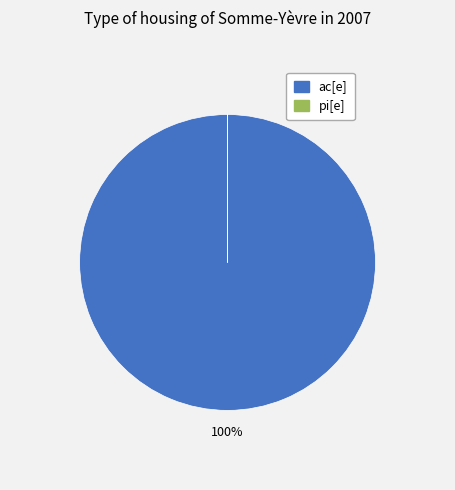

To the nearest percent, what is the difference between the largest and smallest slice percentages?

100%